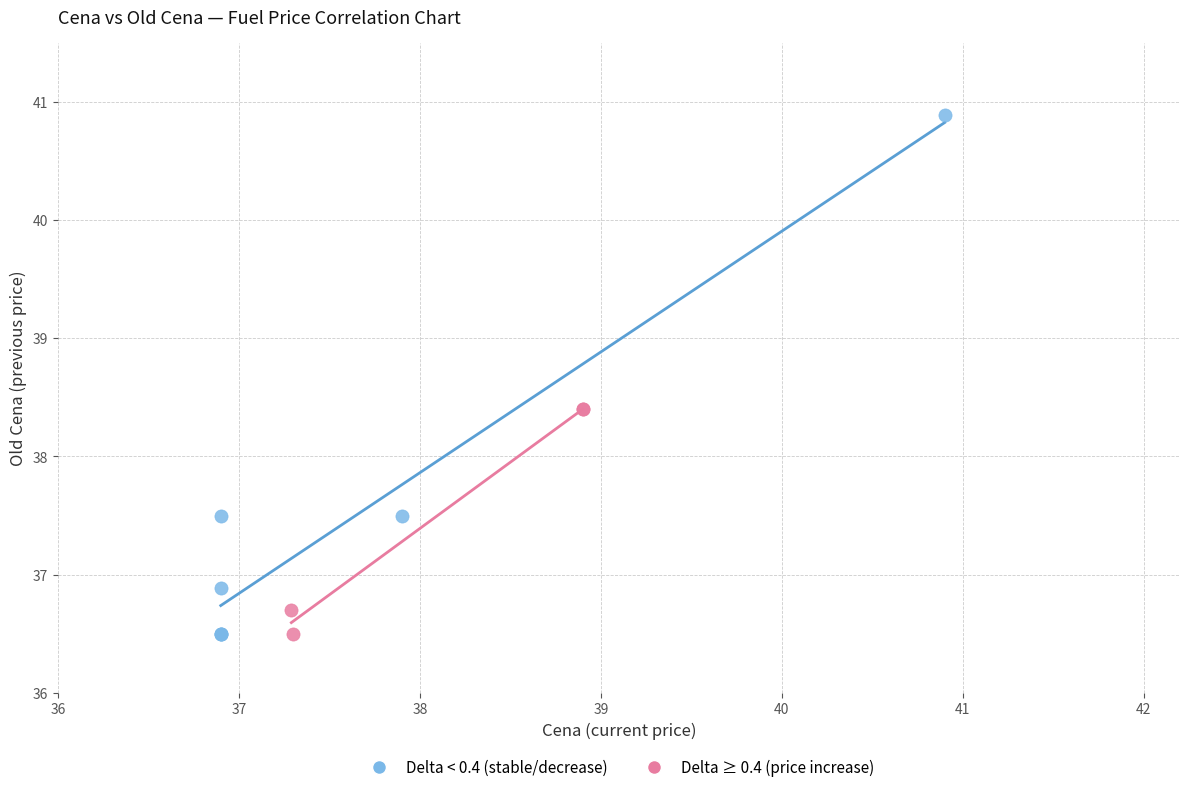

Which series has the largest Y range (max minus min)?

Delta < 0.4 (stable/decrease)